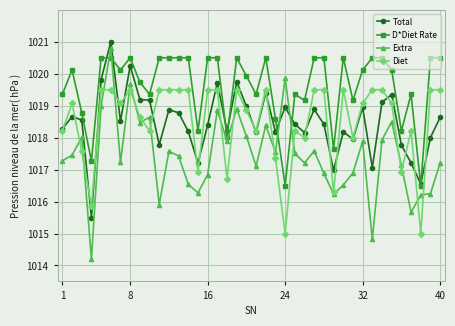

What is the minimum value shown in the chart?

1014.2